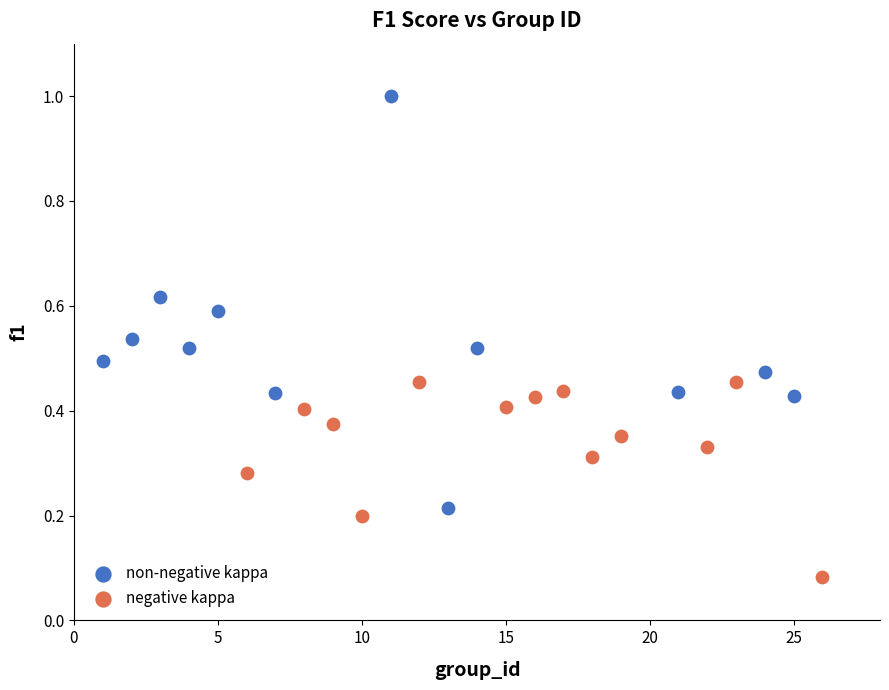

Which series has the largest Y range (max minus min)?

non-negative kappa